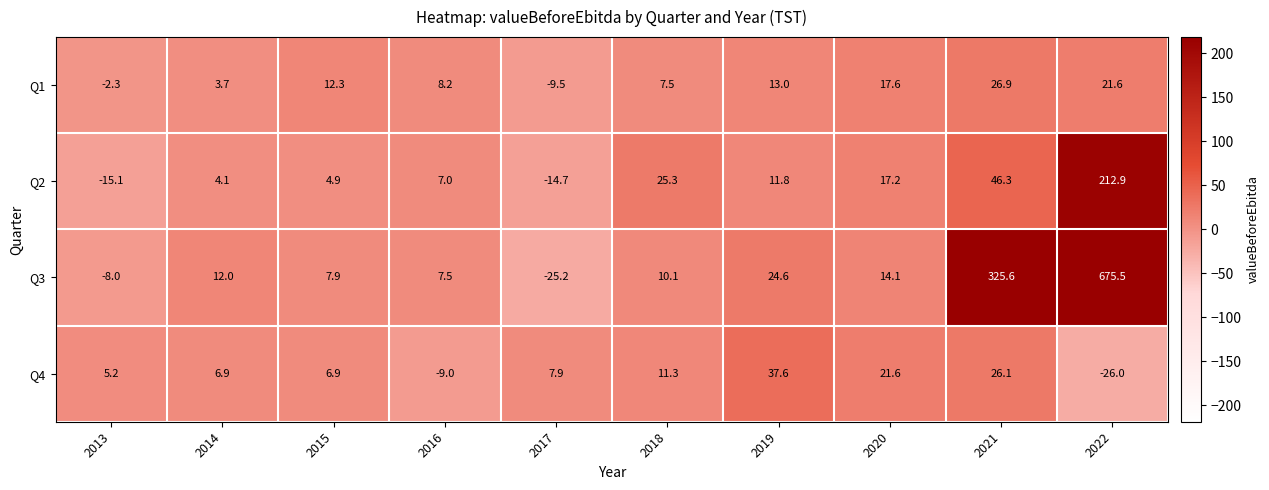

Which label corresponds to the smallest value in the chart?

2022